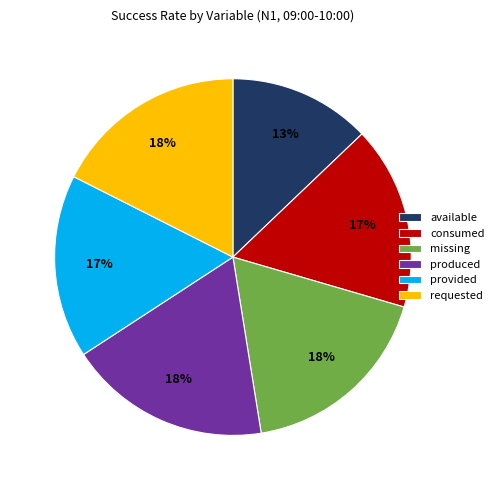

To the nearest percent, what is the difference between the largest and smallest slice percentages?

5%